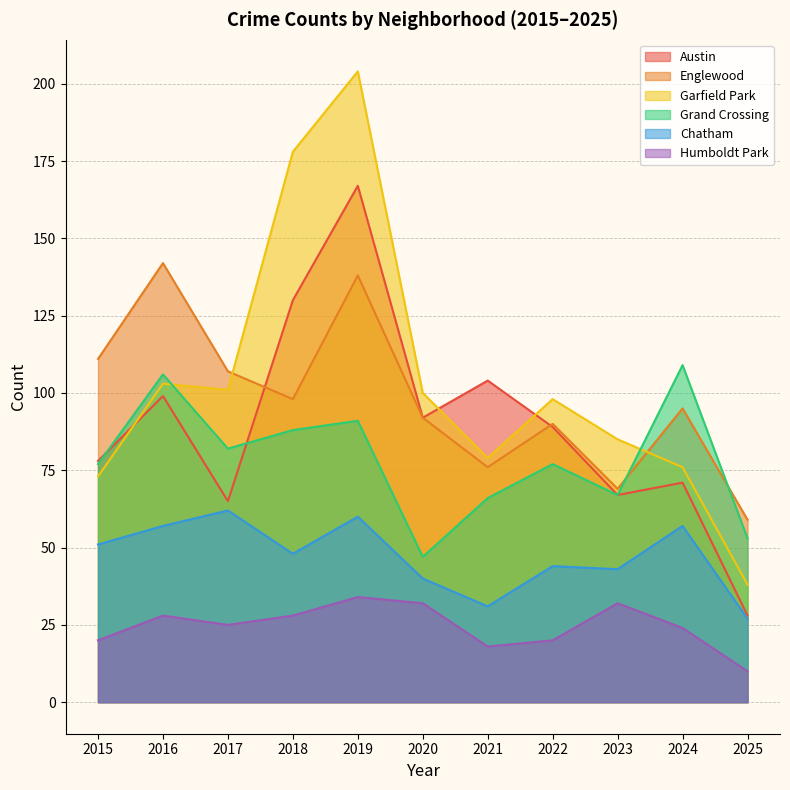

True or false: Humboldt Park and Englewood intersect in this chart.

False